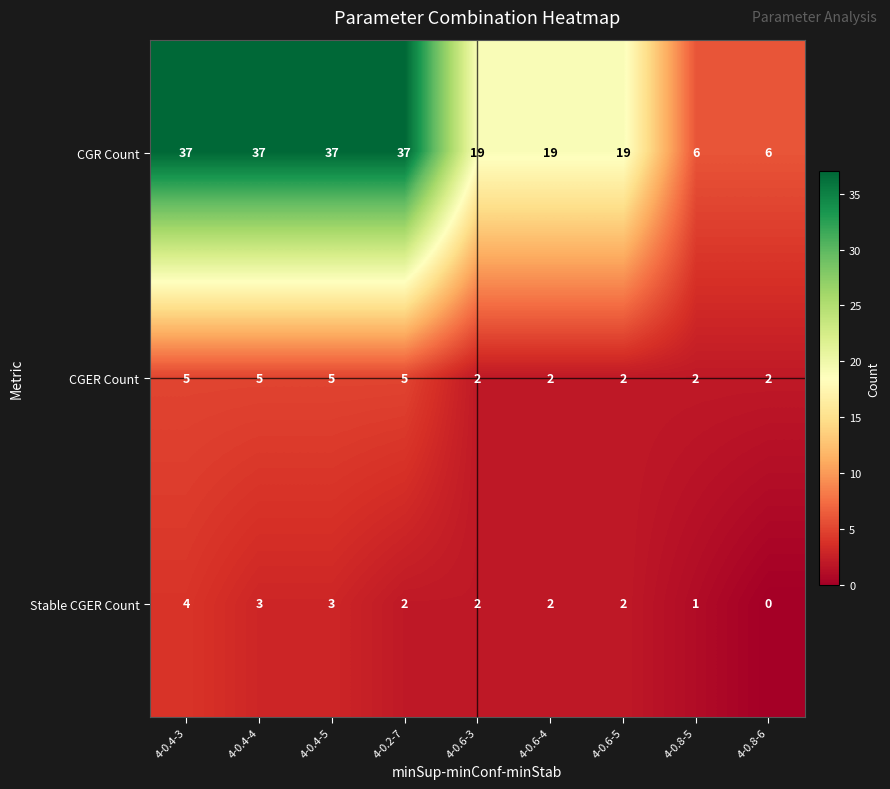

Which series has the largest range (max minus min)?

CGR Count